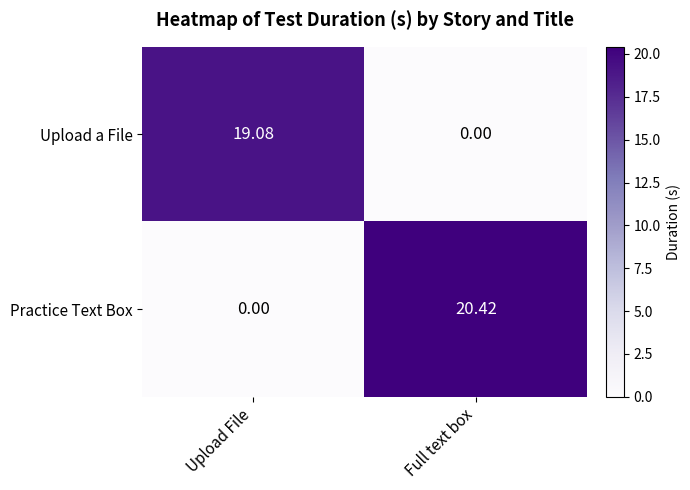

Which series changed the most between Upload File and Full text box?

Practice Text Box